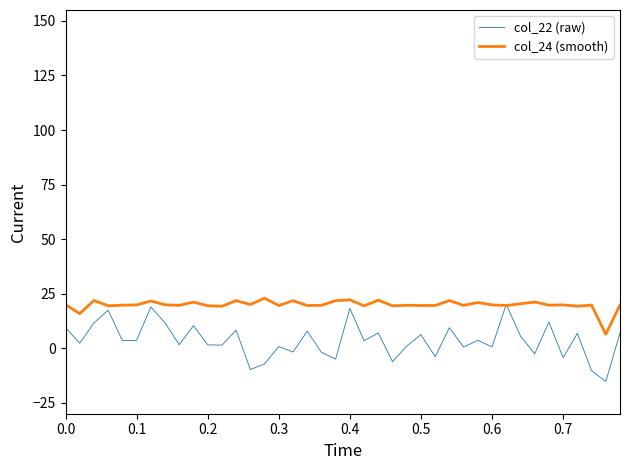

True or false: col_22 (raw) has more than 1 interior local peaks.

True